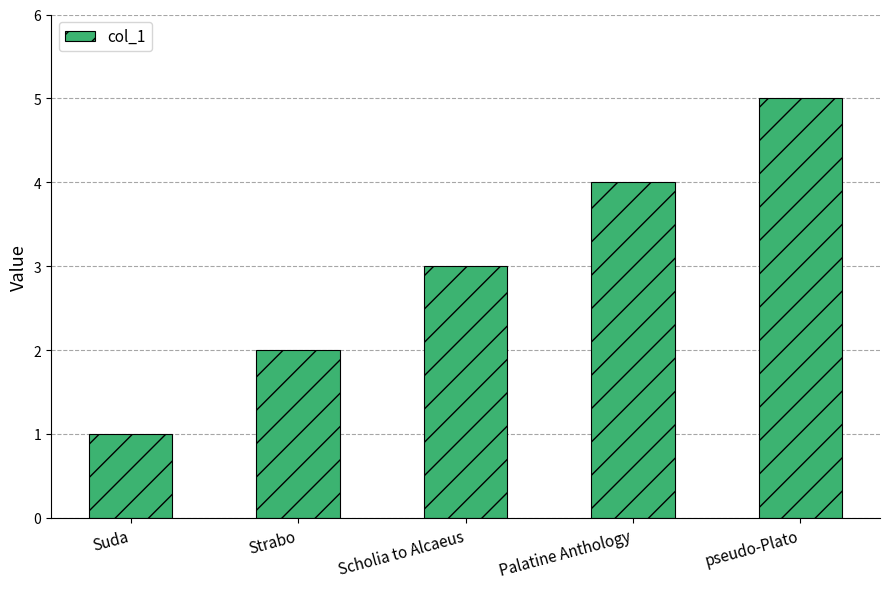

Are the bars horizontal?

No